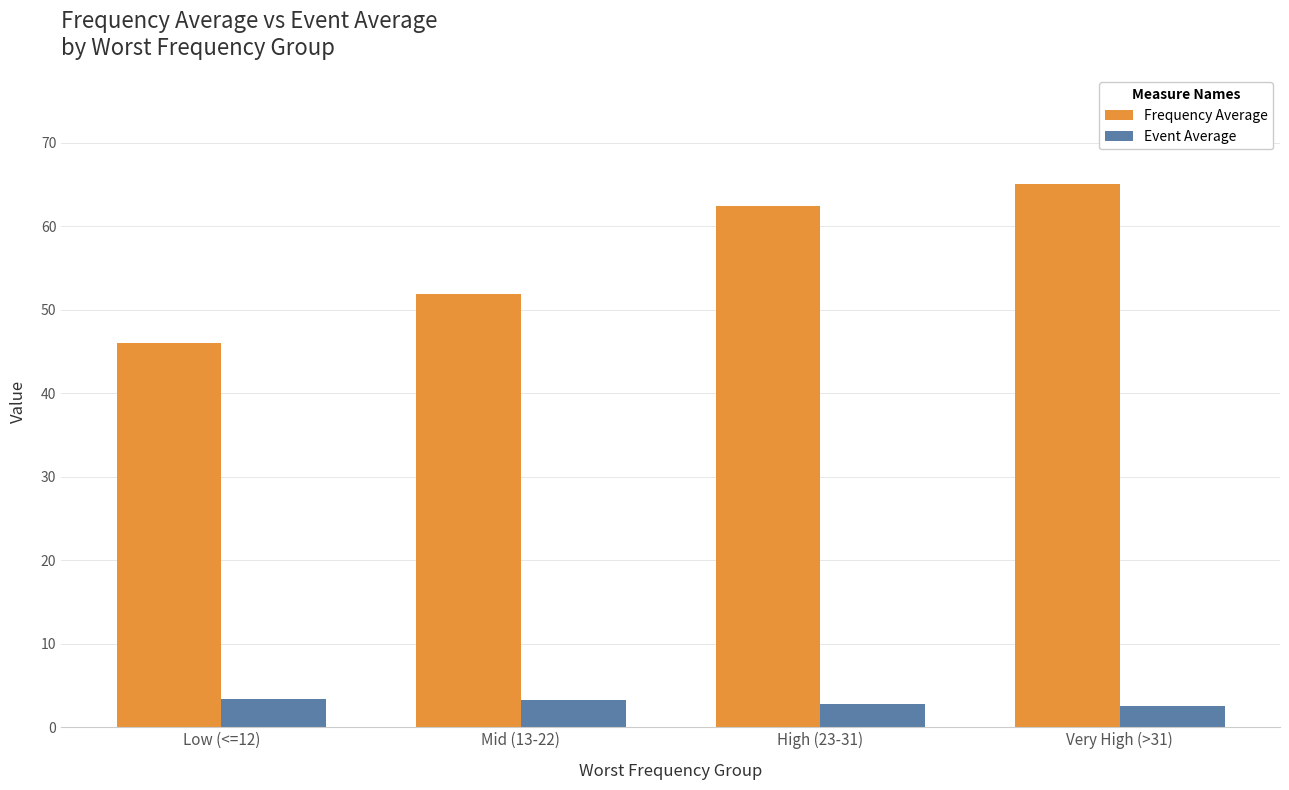

The value of Frequency Average at High (23-31) is 12.9. True or false?

False